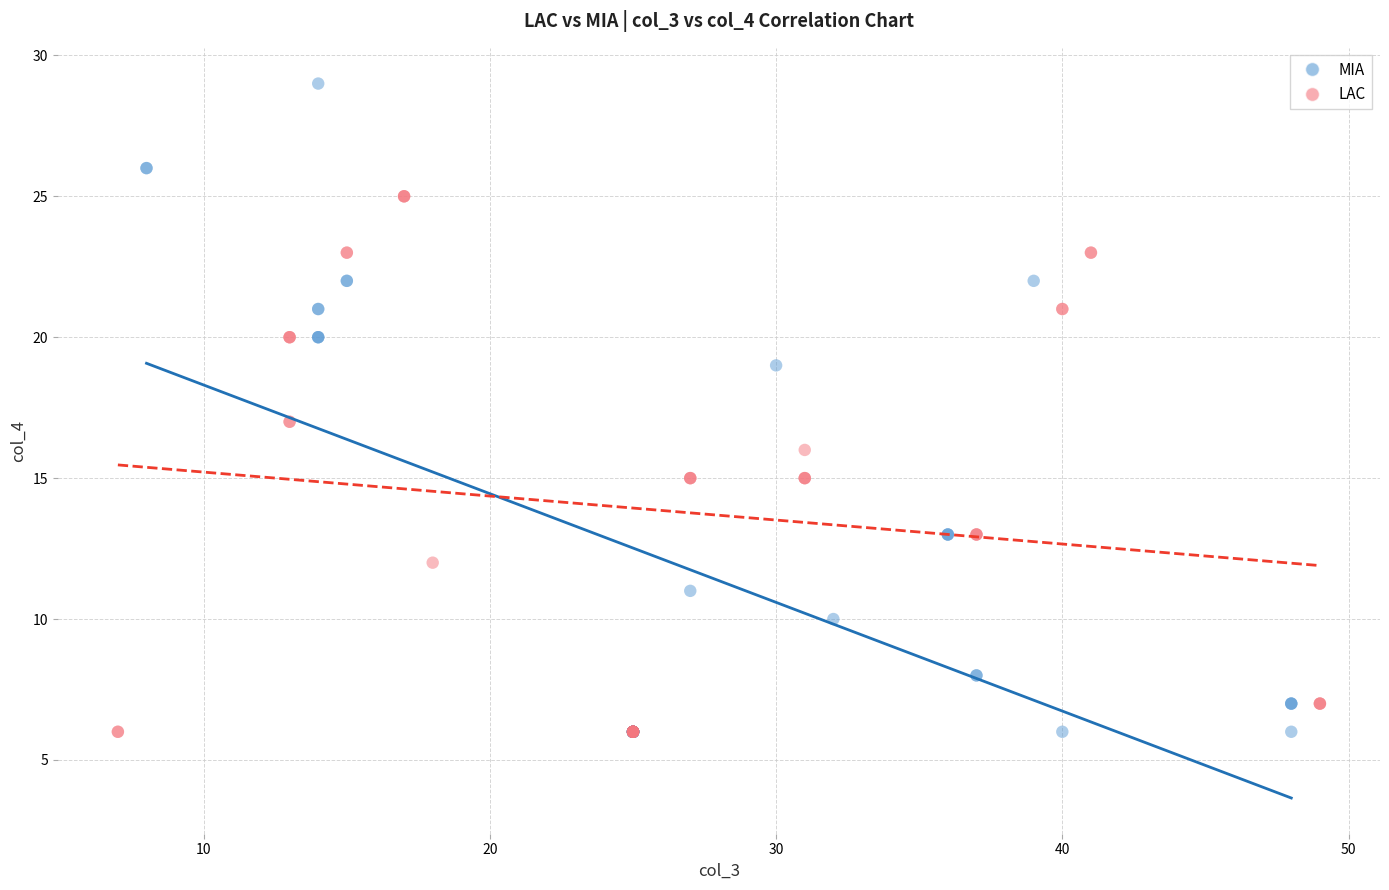

Which series has the largest Y range (max minus min)?

MIA